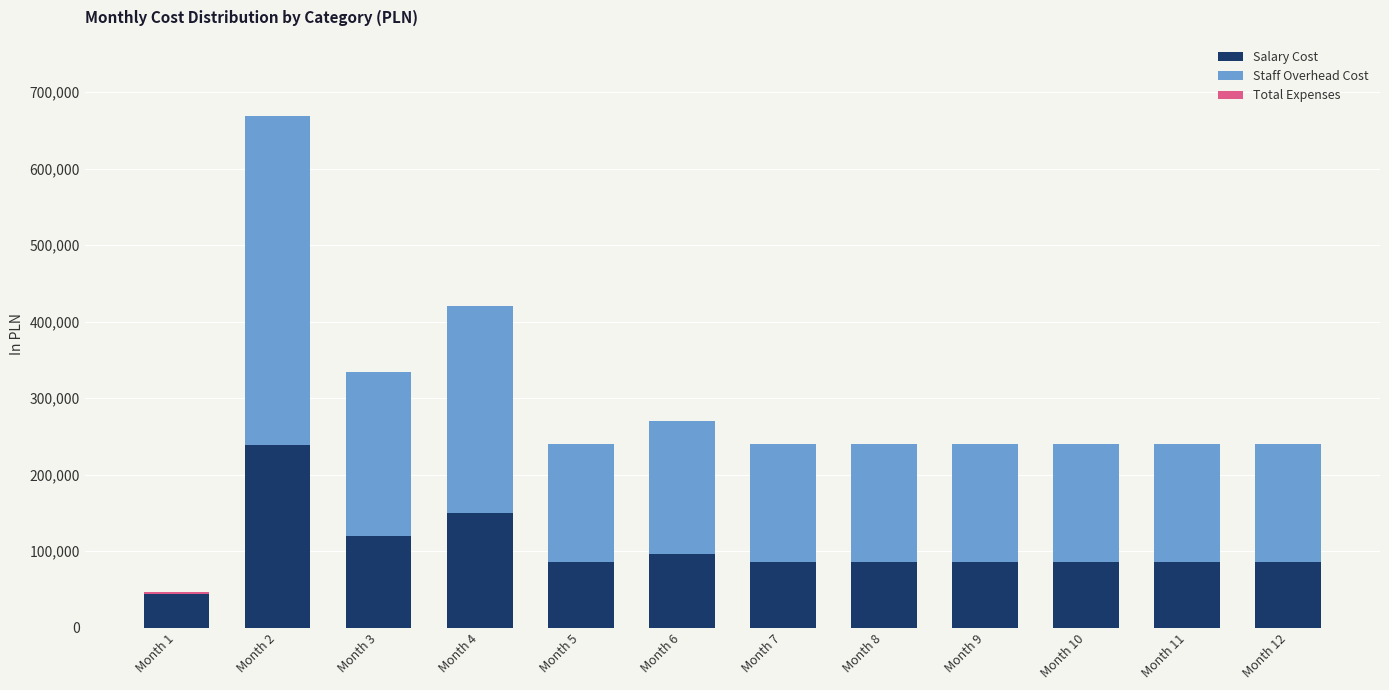

Are the bars horizontal?

No